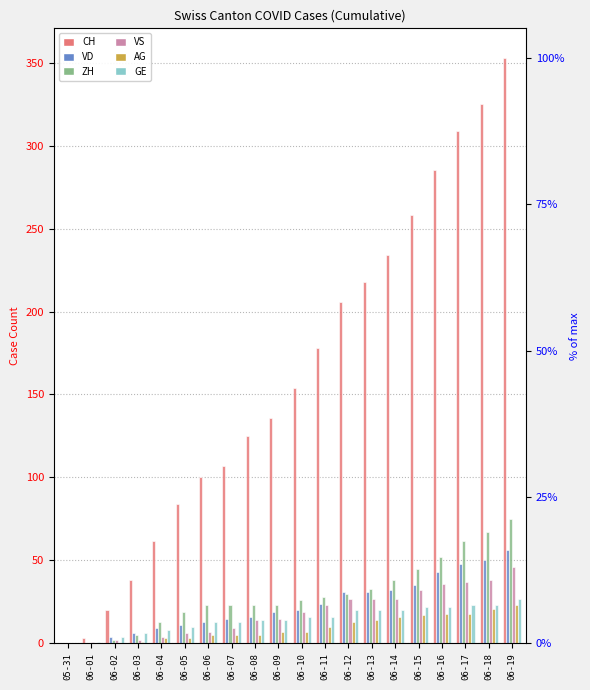

Which series has the largest total across all categories?

CH